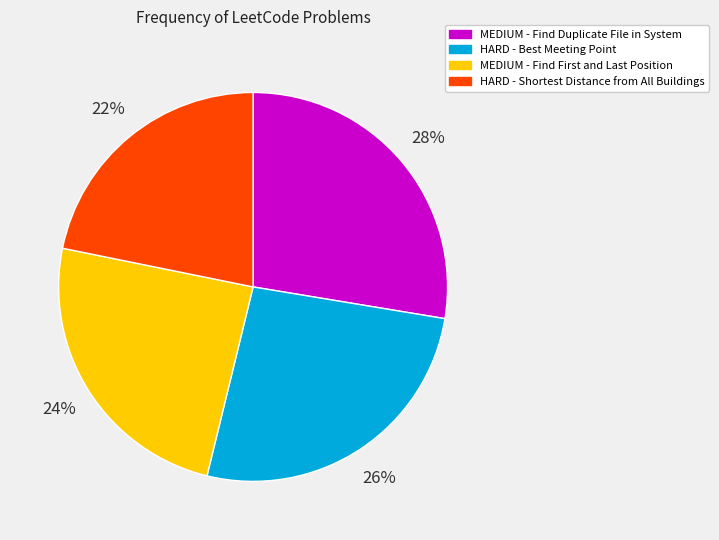

Is there a majority slice in this chart?

No